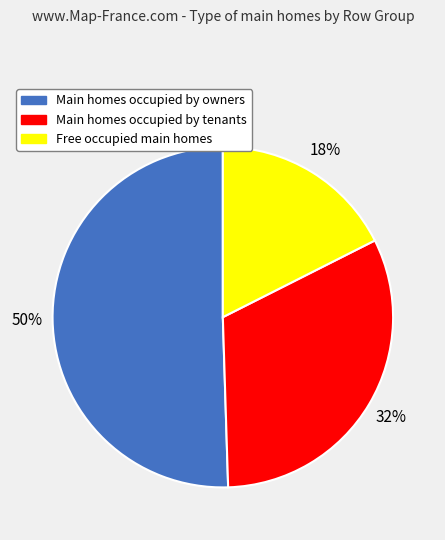

Count the number of slices in the pie.

3